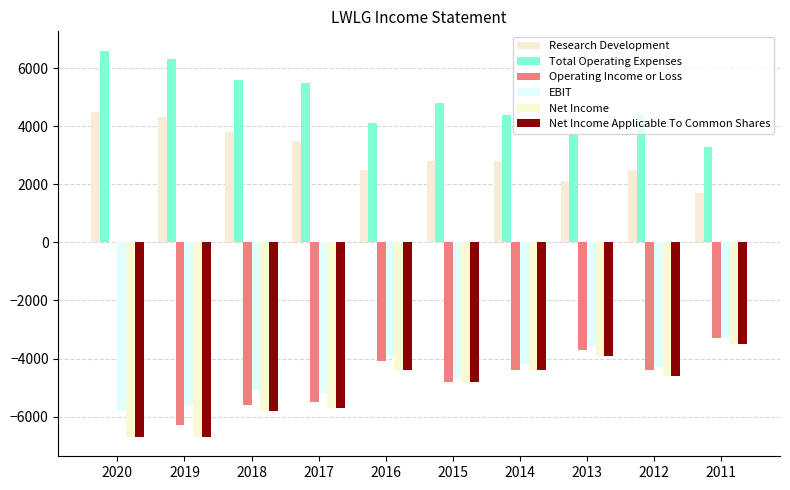

True or false: Research Development has a value of 2800 at 2015.

True